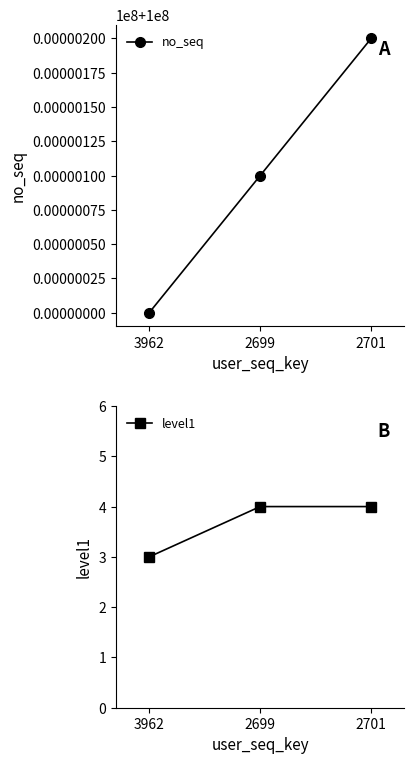

What is the smallest value displayed?

3